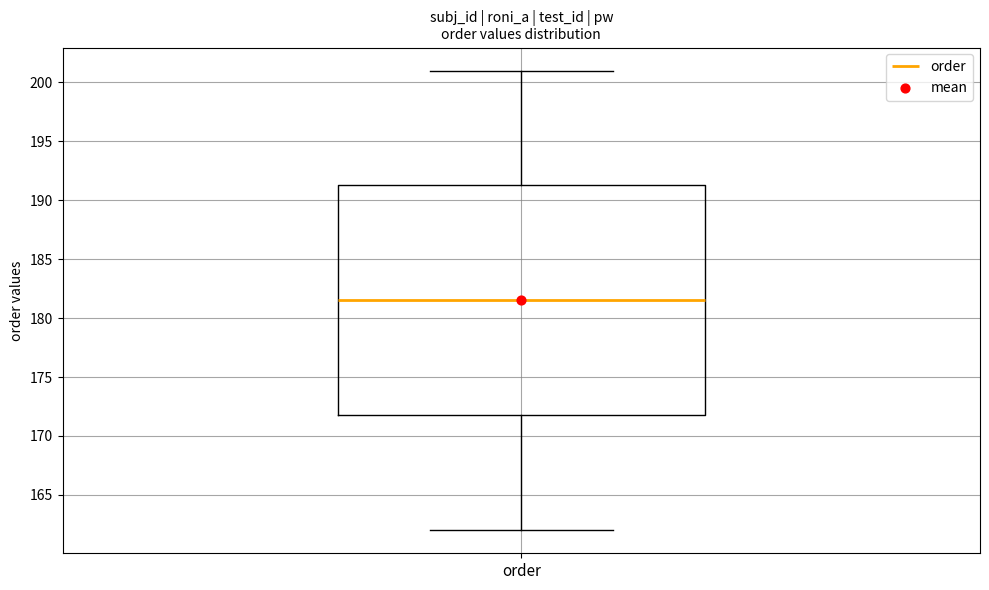

Transcribe this box plot: give where the median line is, the range the box spans, and where the two whiskers end, as read against the y-axis. The values are not printed on the chart, so give them approximately, as read against the axis.

median 181.5, box 172.0 to 191.5, whiskers 162.0 to 201.0